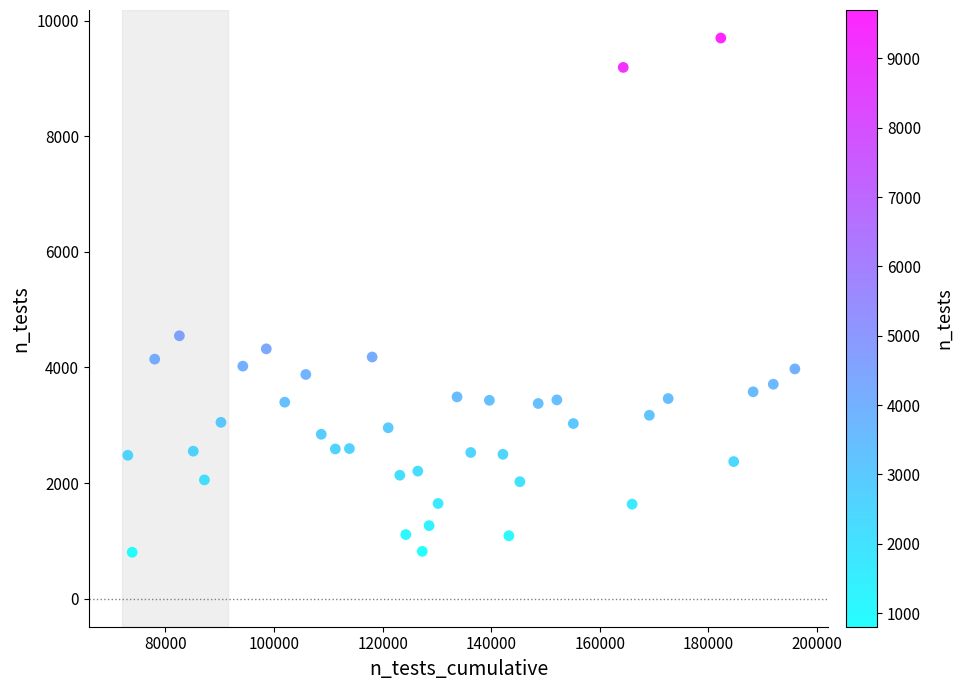

What Y value in the scatter plot is closest to 5251?

4548